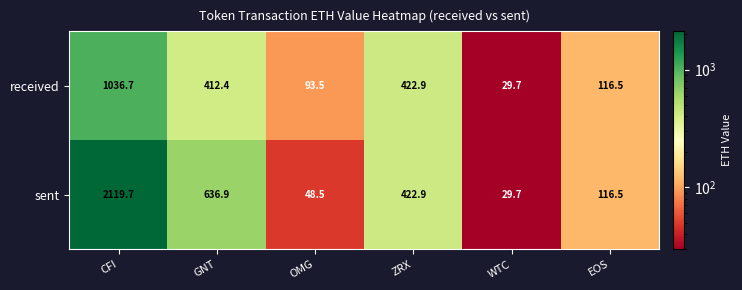

What is the total value across all series at EOS?

233.0